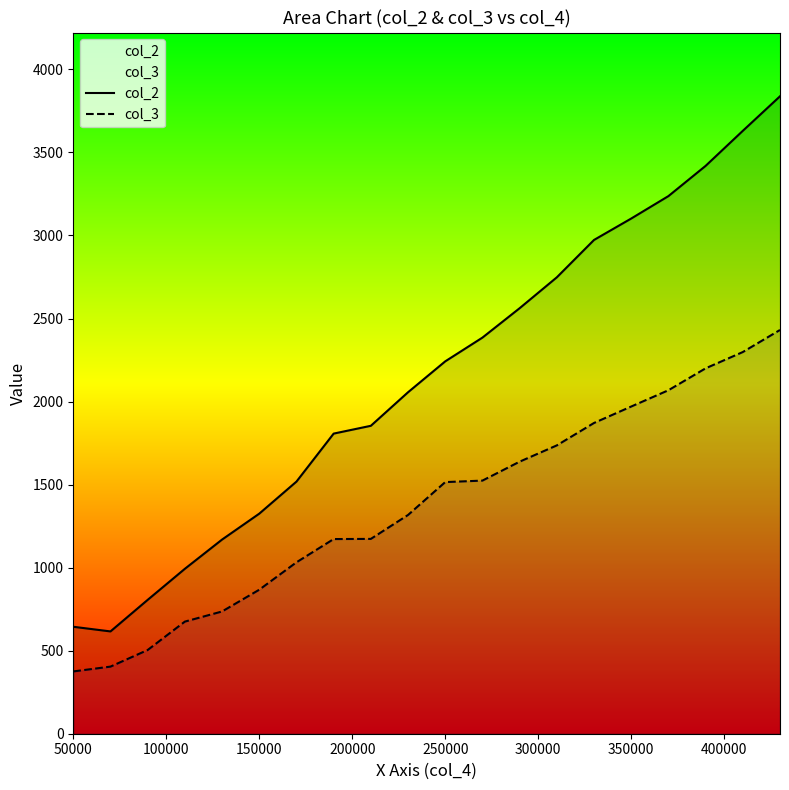

List the series in order of their overall mean, highest first.

col_2, col_3